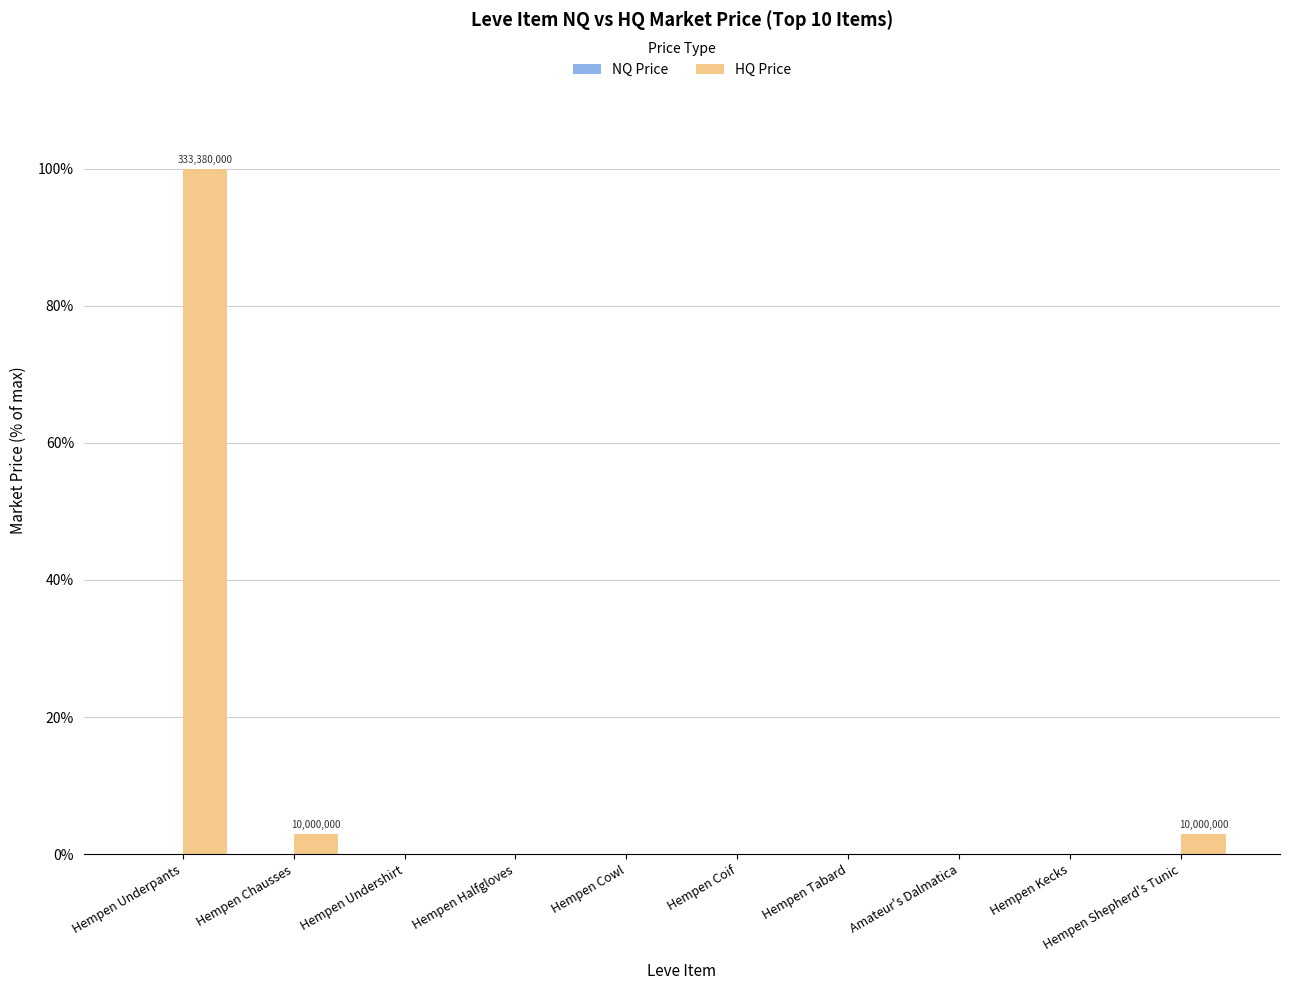

What is the sum of all HQ Price values?

106.0